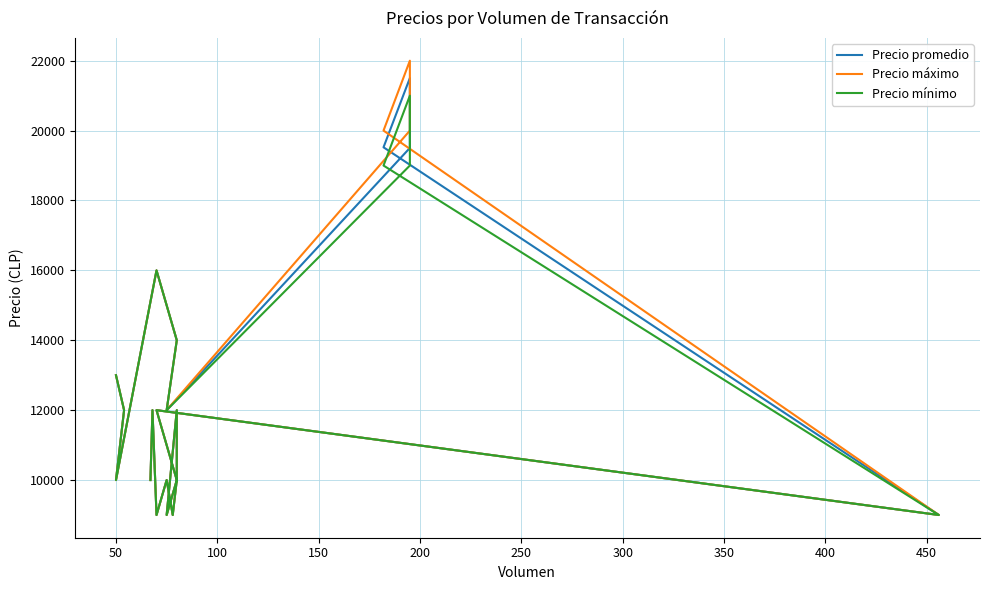

How many data points in Precio promedio are less than 12000?

9